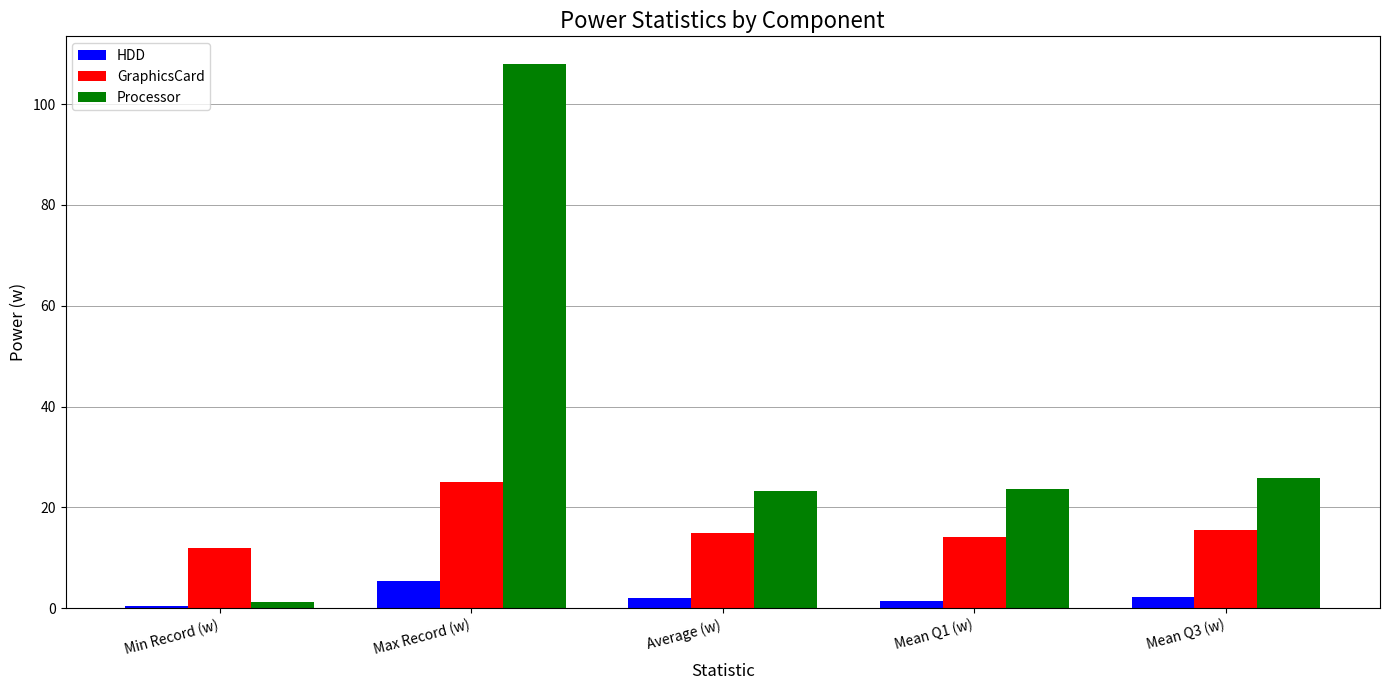

The GraphicsCard series shows 27.1 at Mean Q3 (w). True or false?

False